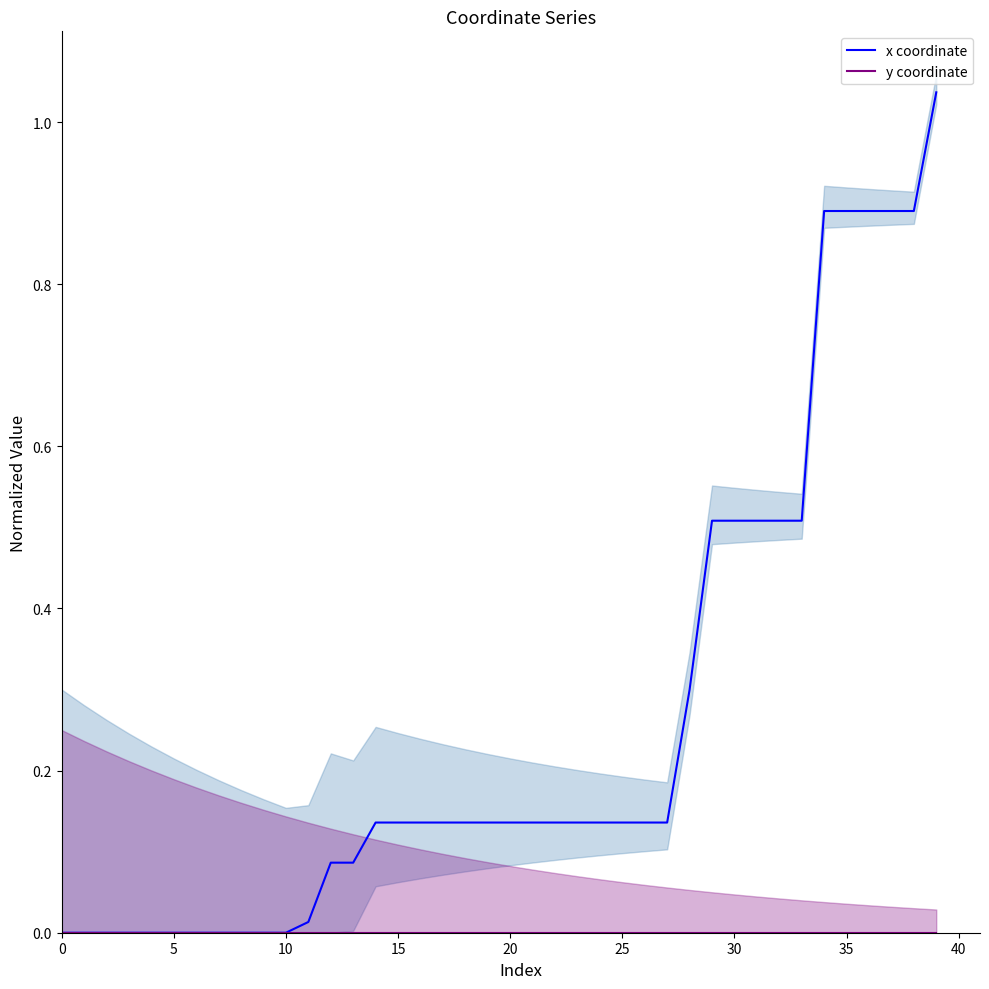

At which category is the sum across all series the highest?

39